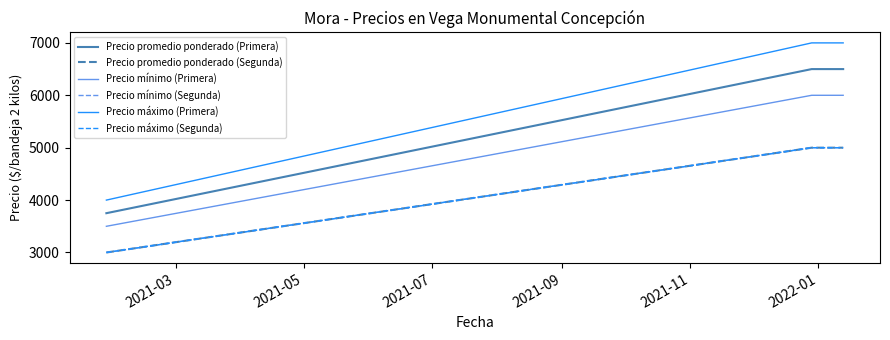

Count the Precio mínimo (Primera) values in the range 3500 to 6000.

3